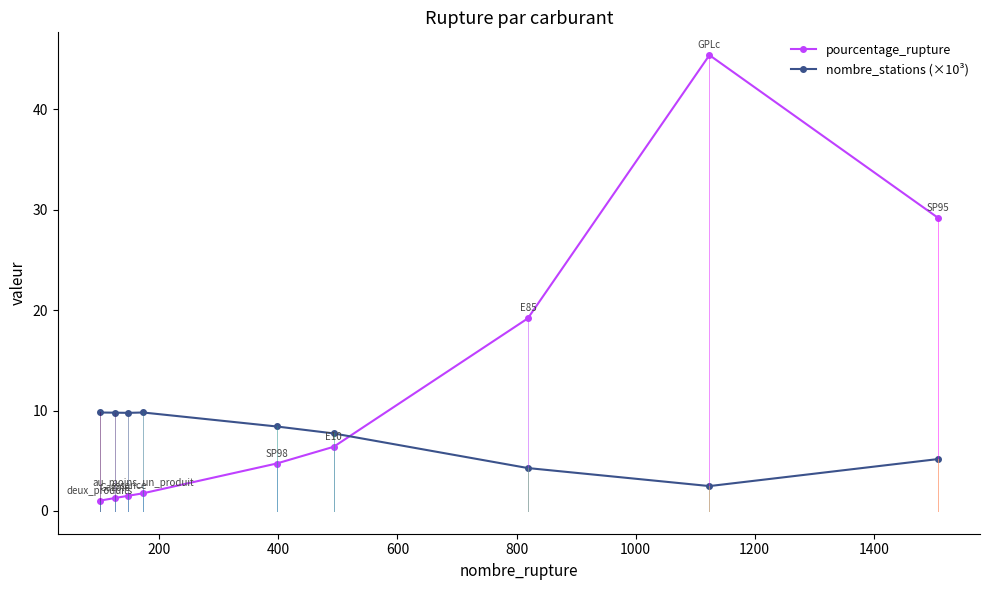

What is the average value of the nombre_stations (×10³) series?

7.5